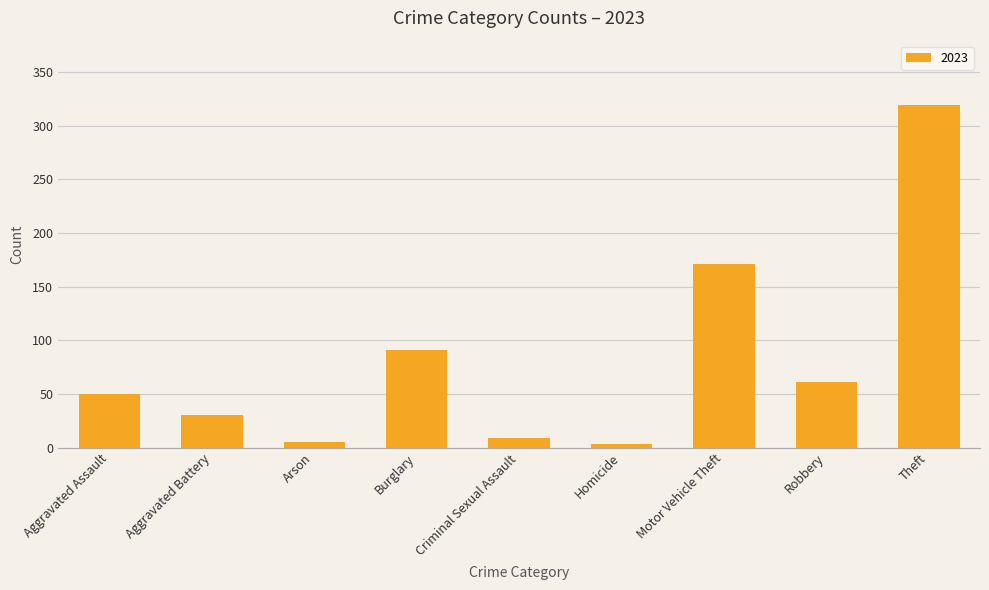

At which label is the value closest to 161?

Motor Vehicle Theft